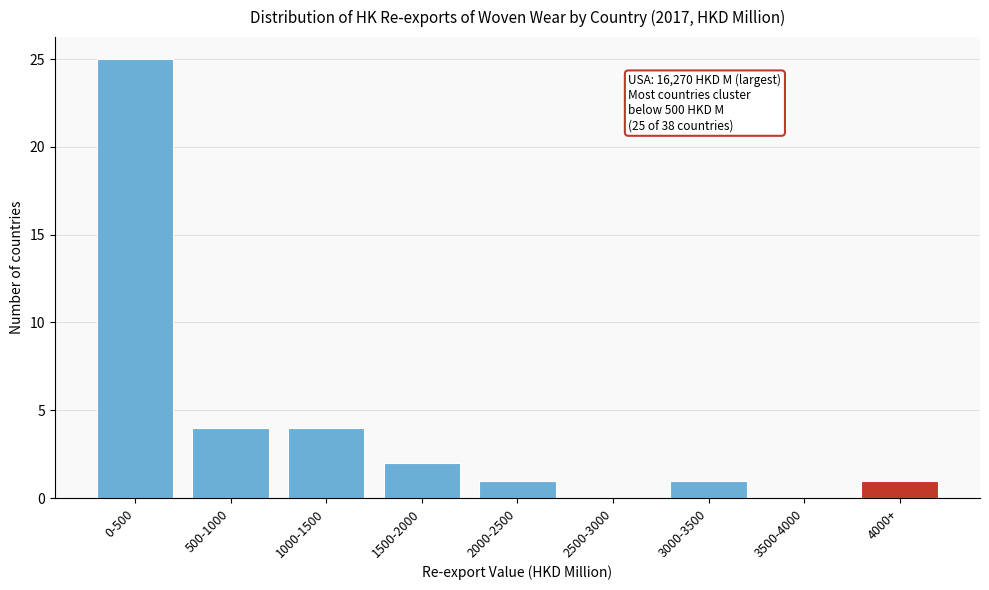

Reading left to right, transcribe all the data shown in this chart.

0-500=25	500-1000=4	1000-1500=4	1500-2000=2	2000-2500=1	2500-3000=0	3000-3500=1	3500-4000=0	4000+=1